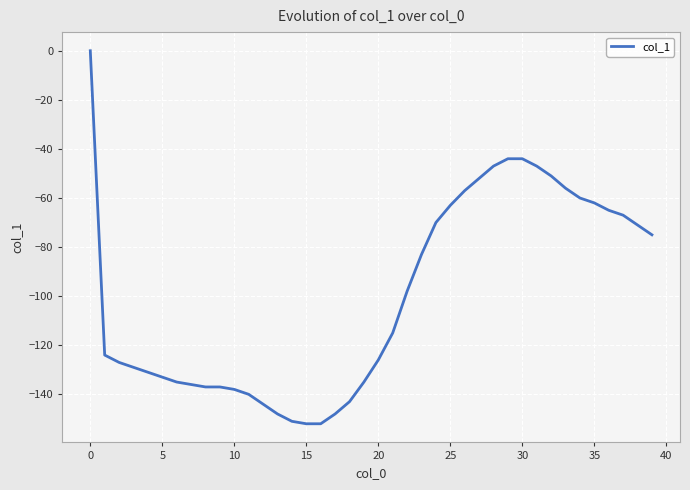

What is the minimum value shown in the chart?

-152